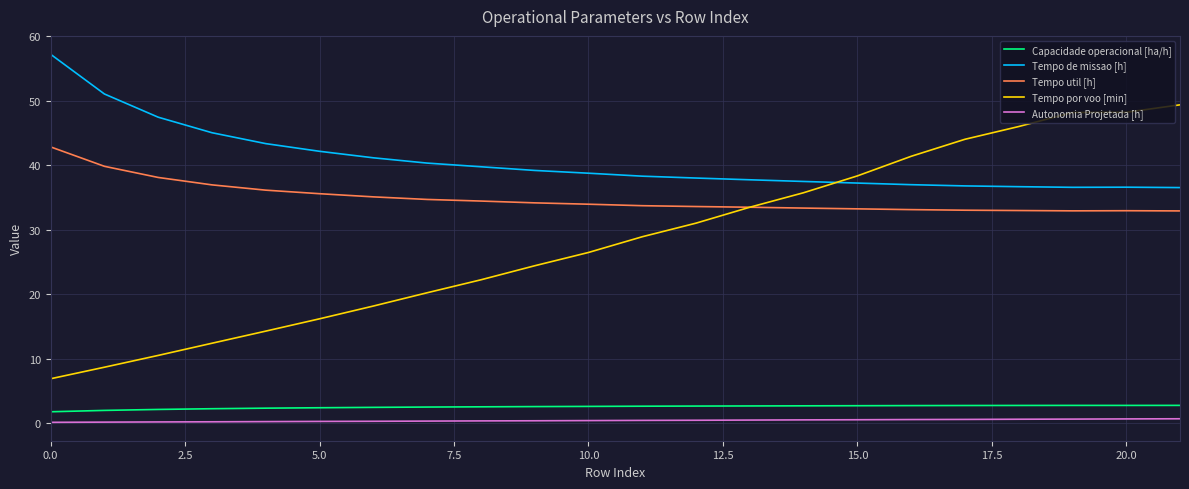

True or false: Tempo de missao [h] and Tempo util [h] cross at least once.

False